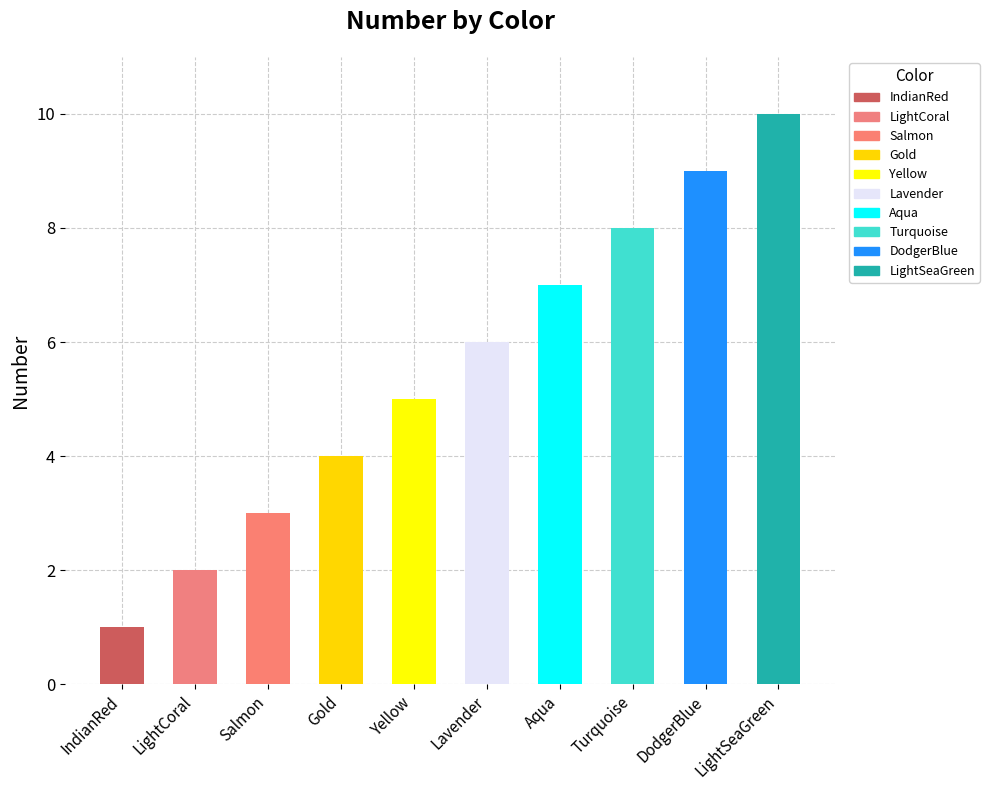

Does the chart contain stacked bars?

No